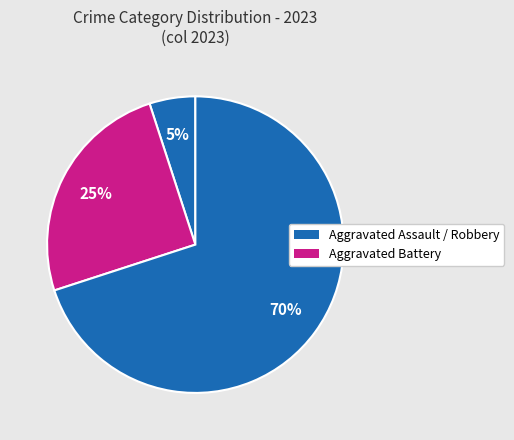

How many slices are in this pie chart?

3